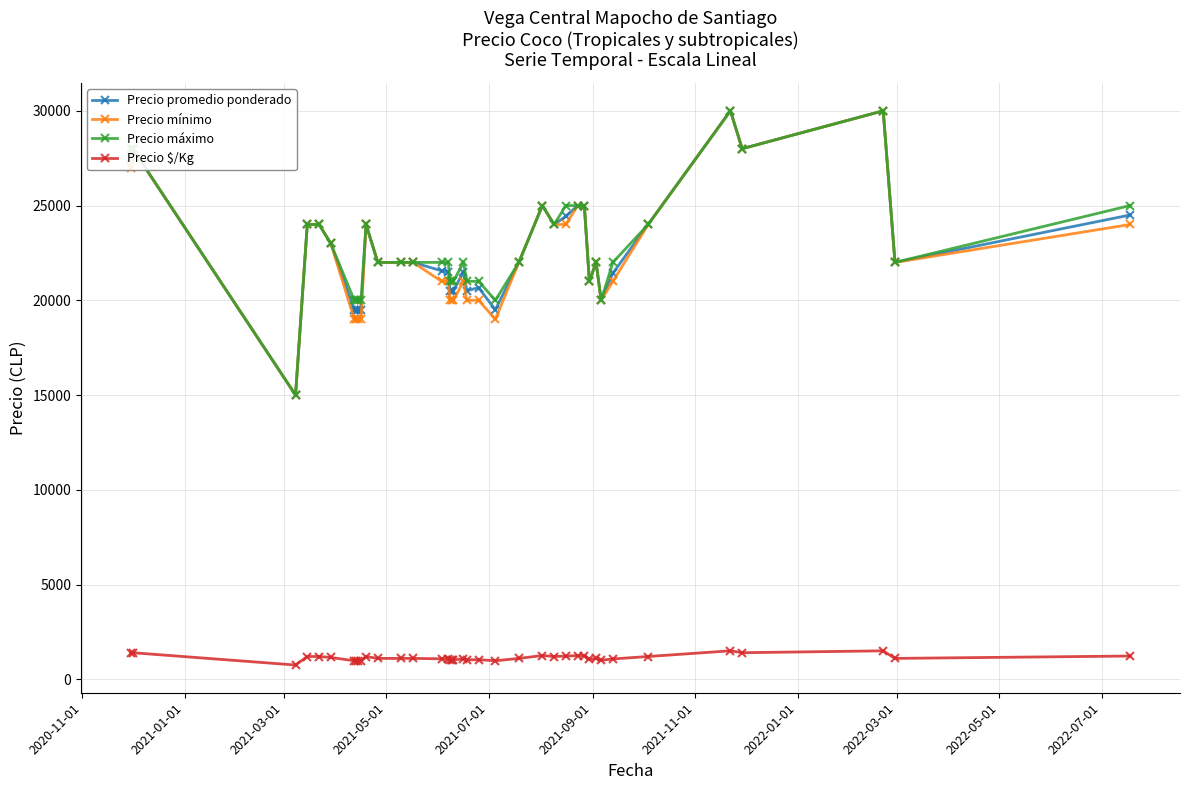

What is the lowest value of the Precio mínimo series?

15000